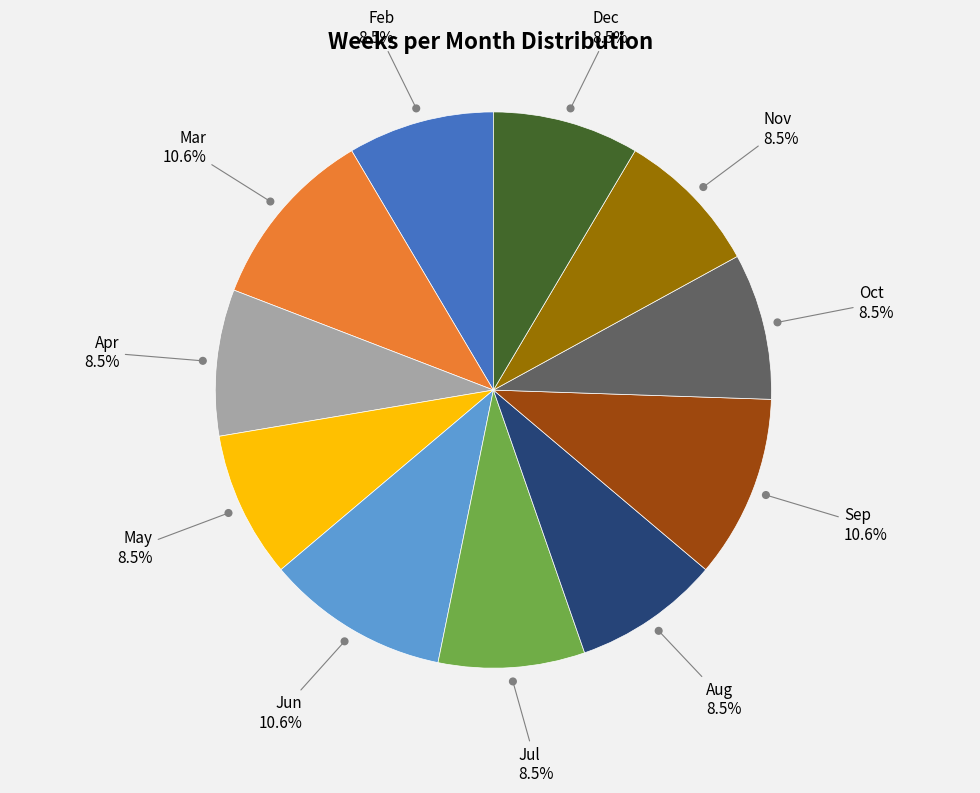

Does any single category account for the majority?

No